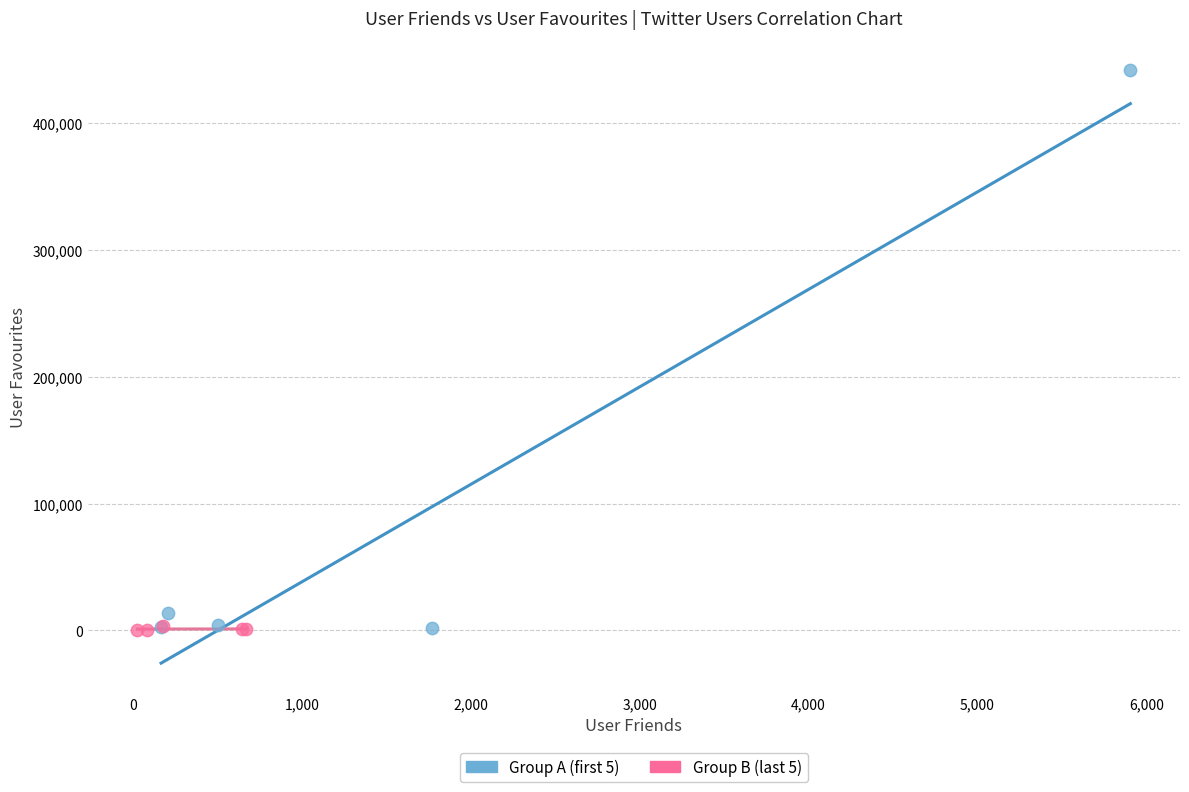

Which series has the widest spread of Y values?

Group A (first 5)